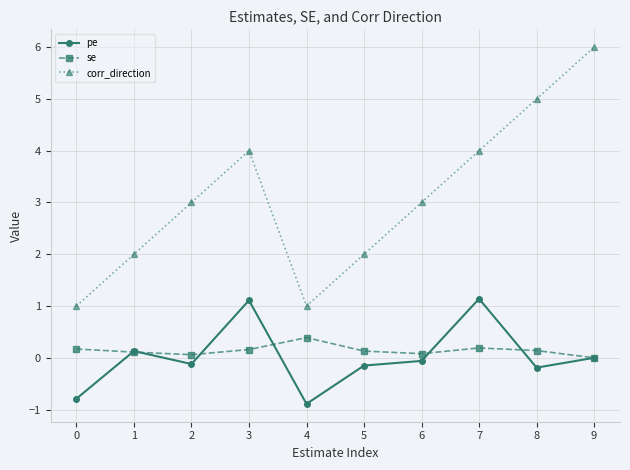

The corr_direction series shows 1.0 at 1. True or false?

False